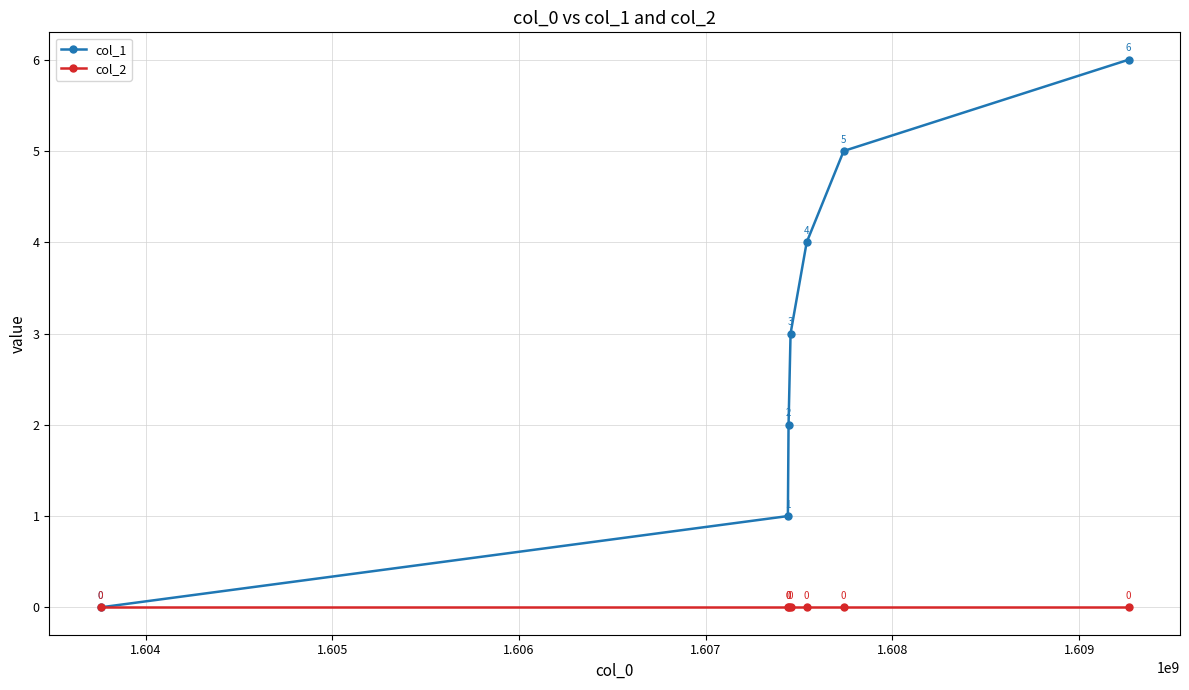

List the series in order of their peak value, lowest first.

col_2, col_1